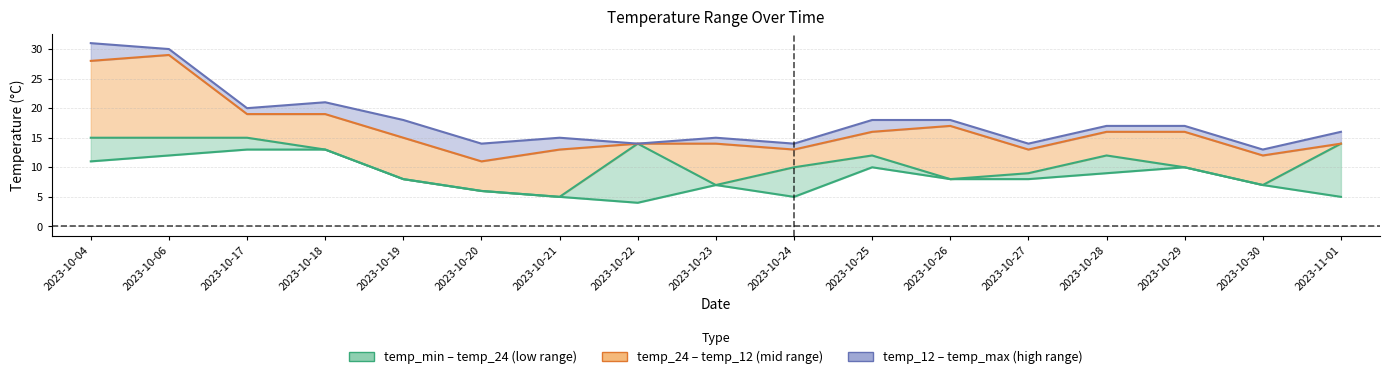

Reading left to right, what are all the values shown in this chart?

temp_24: 15	15	15	13	8	6	5	14	7	10	12	8	9	12	10	7	14
temp_min: 11	12	13	13	8	6	5	4	7	5	10	8	8	9	10	7	5
temp_12: 28	29	19	19	15	11	13	14	14	13	16	17	13	16	16	12	14
temp_max: 31	30	20	21	18	14	15	14	15	14	18	18	14	17	17	13	16